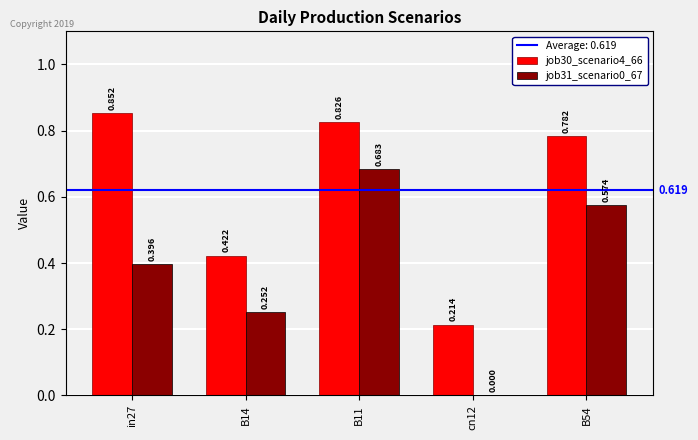

Is the value of job31_scenario0_67 at B54 greater than the value of job30_scenario4_66 at B54?

No